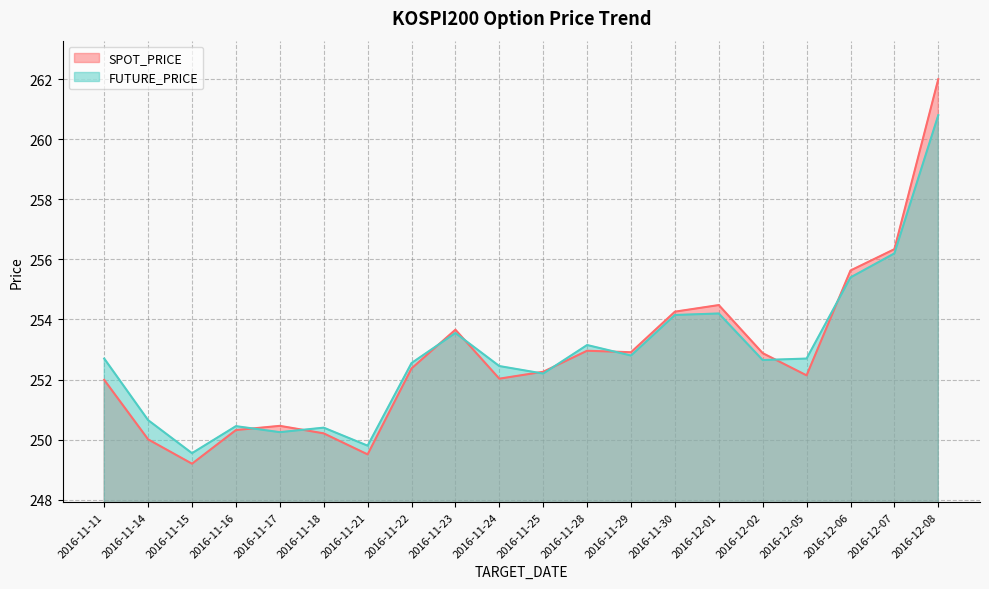

Where is the first local maximum for SPOT_PRICE?

2016-11-17